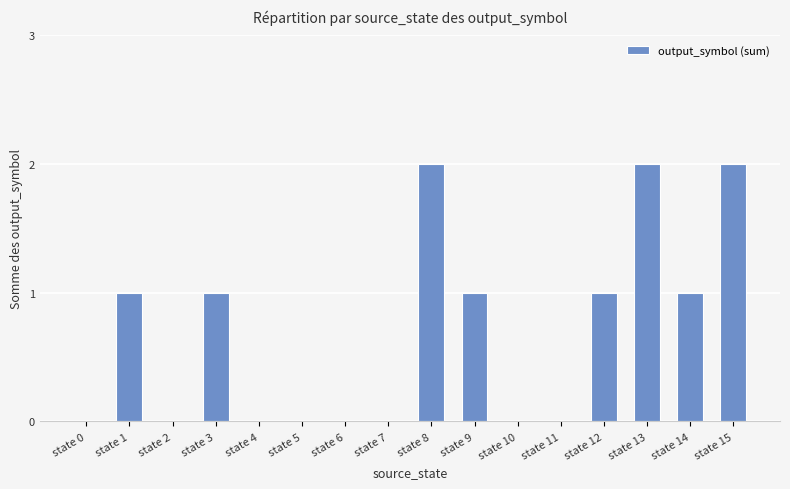

Which has a higher value, state 13 or state 14?

state 13